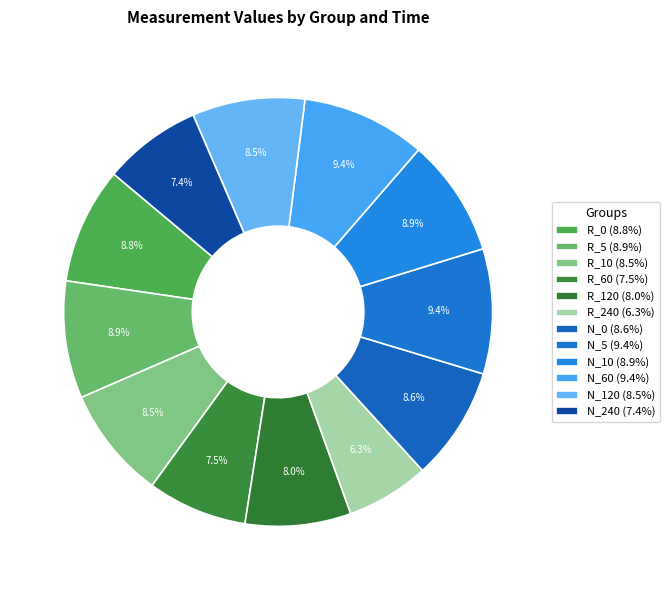

Is there a majority slice in this chart?

No